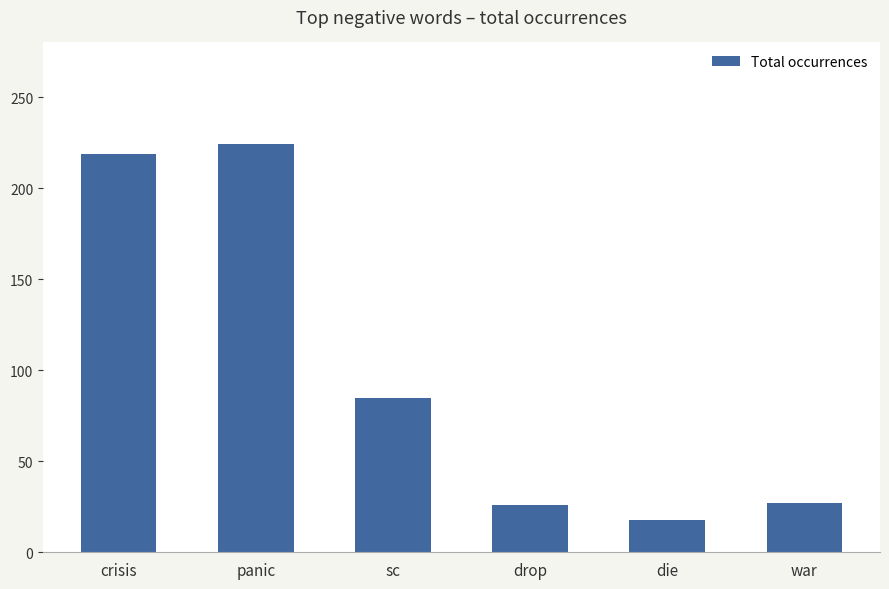

What is the value of the 1st bar from the left?

219